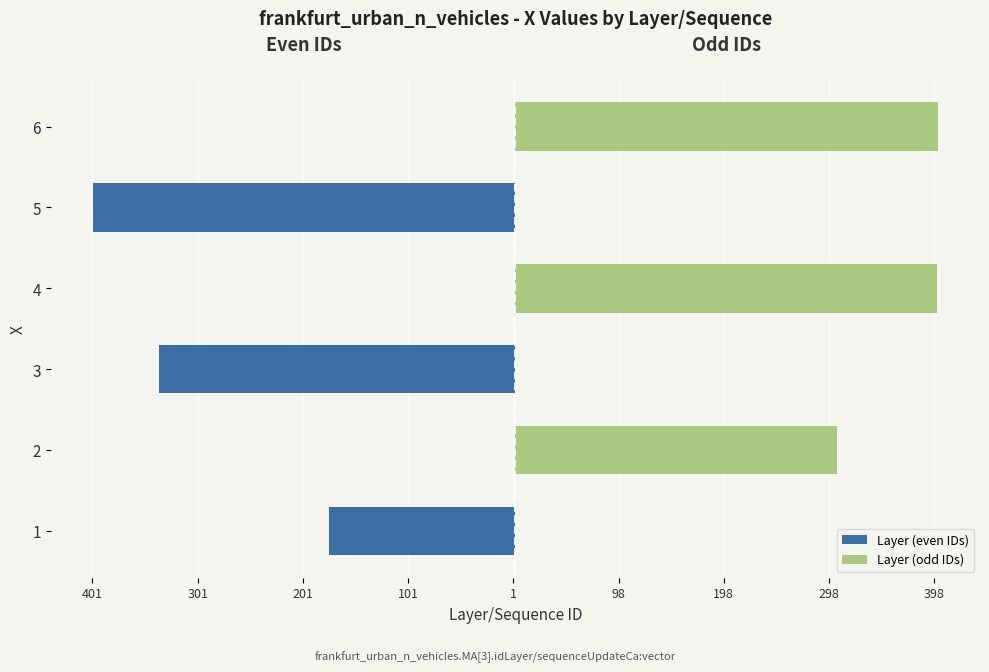

List the series in order of their peak value, lowest first.

Layer (even IDs), Layer (odd IDs)